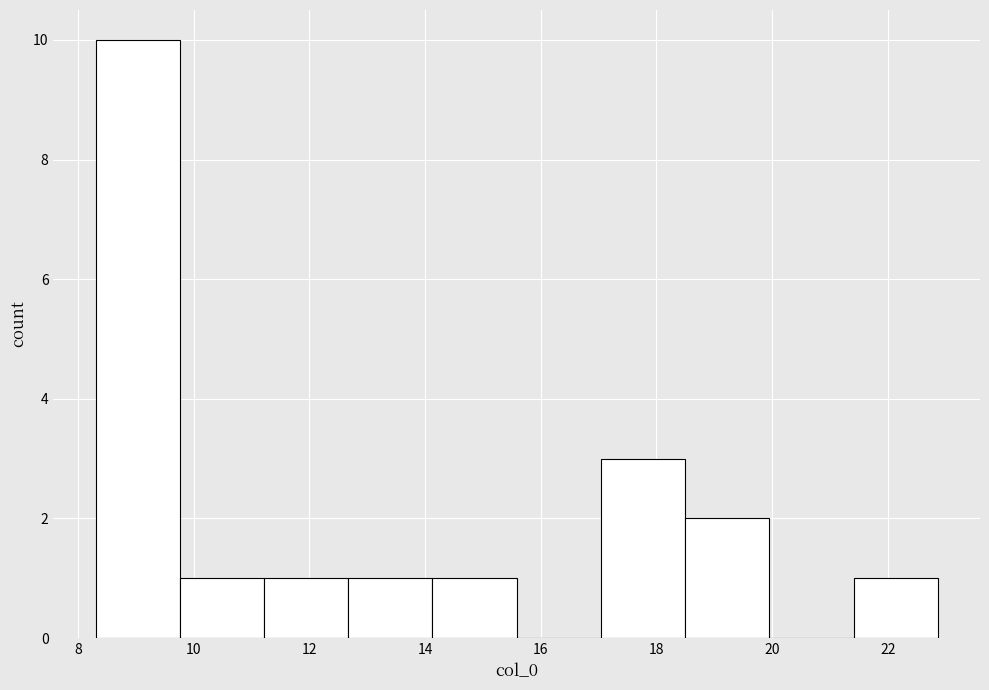

Reading left to right, list every bar in this chart as the range it spans on the x-axis followed by its height. Neither the bar edges nor the heights are printed on the chart, so give them approximately, as read against the axes.

8.4 to 9.8: 10
9.8 to 11.2: 1
11.2 to 12.6: 1
12.6 to 14.2: 1
14.2 to 15.6: 1
15.6 to 17.0: 0
17.0 to 18.4: 3
18.4 to 20.0: 2
20.0 to 21.4: 0
21.4 to 22.8: 1